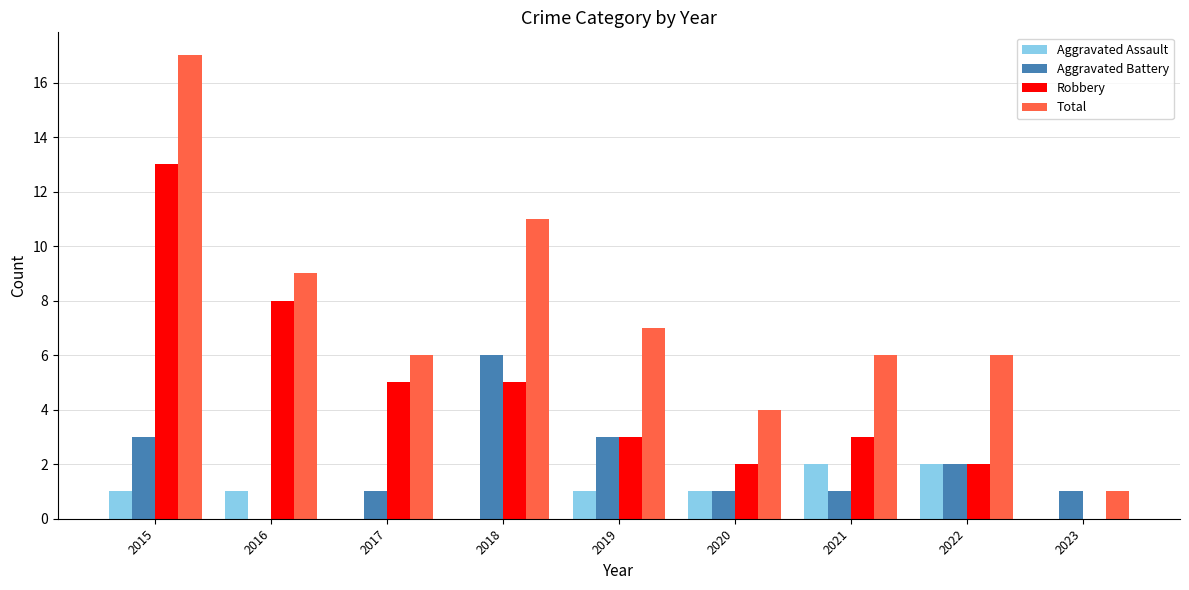

Reading left to right, list all the values displayed in this chart.

Aggravated Assault: 1	1	0	0	1	1	2	2	0
Aggravated Battery: 3	0	1	6	3	1	1	2	1
Robbery: 13	8	5	5	3	2	3	2	0
Total: 17	9	6	11	7	4	6	6	1